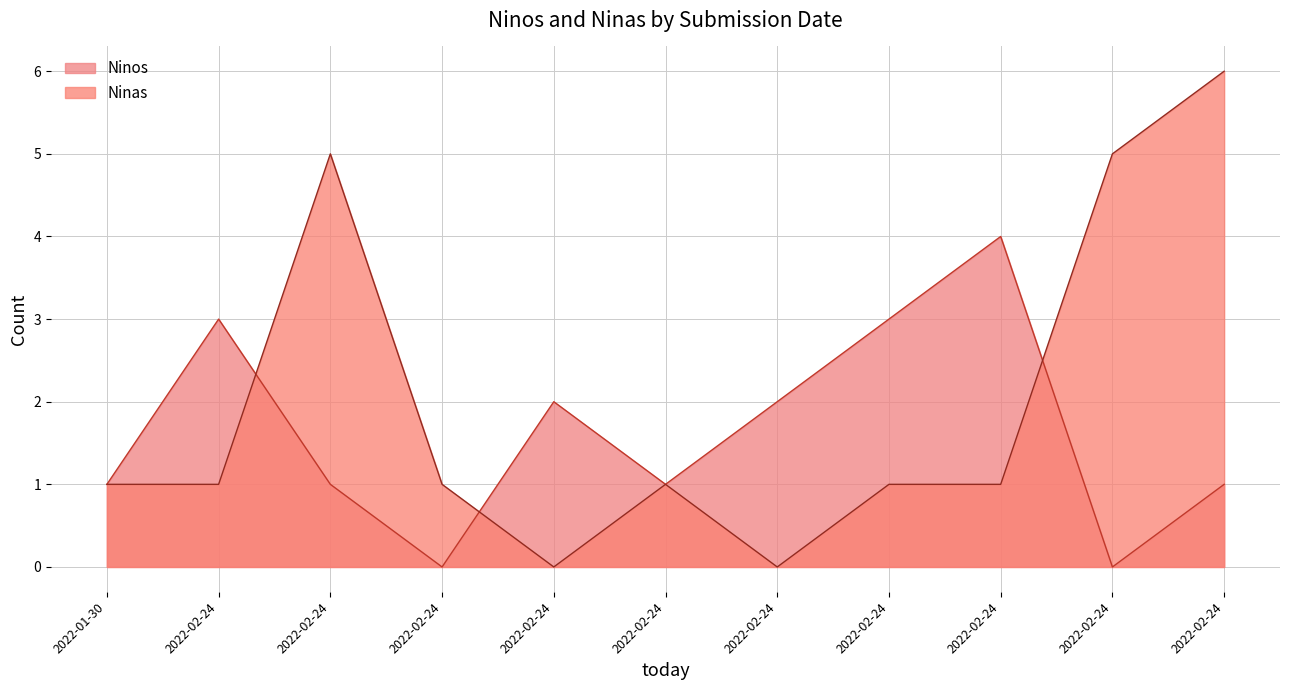

Between 2022-02-24 and 2022-02-24, which is larger?

2022-02-24